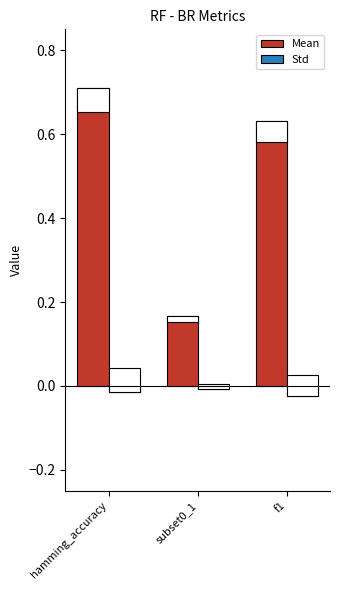

What is the label of the 2nd bar from the right?

subset0_1